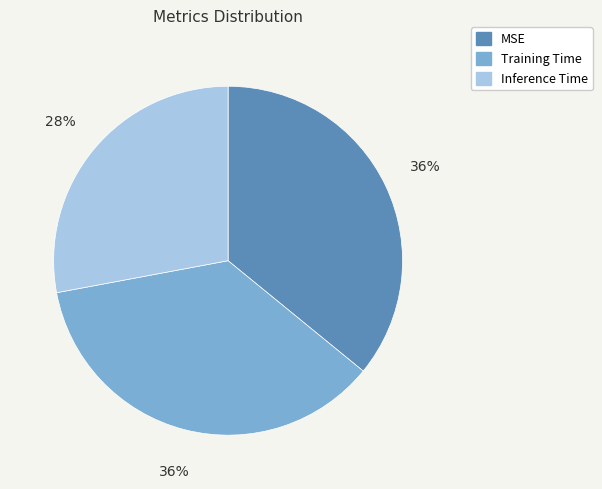

To the nearest percent, what percentage of the pie is Inference Time?

28%